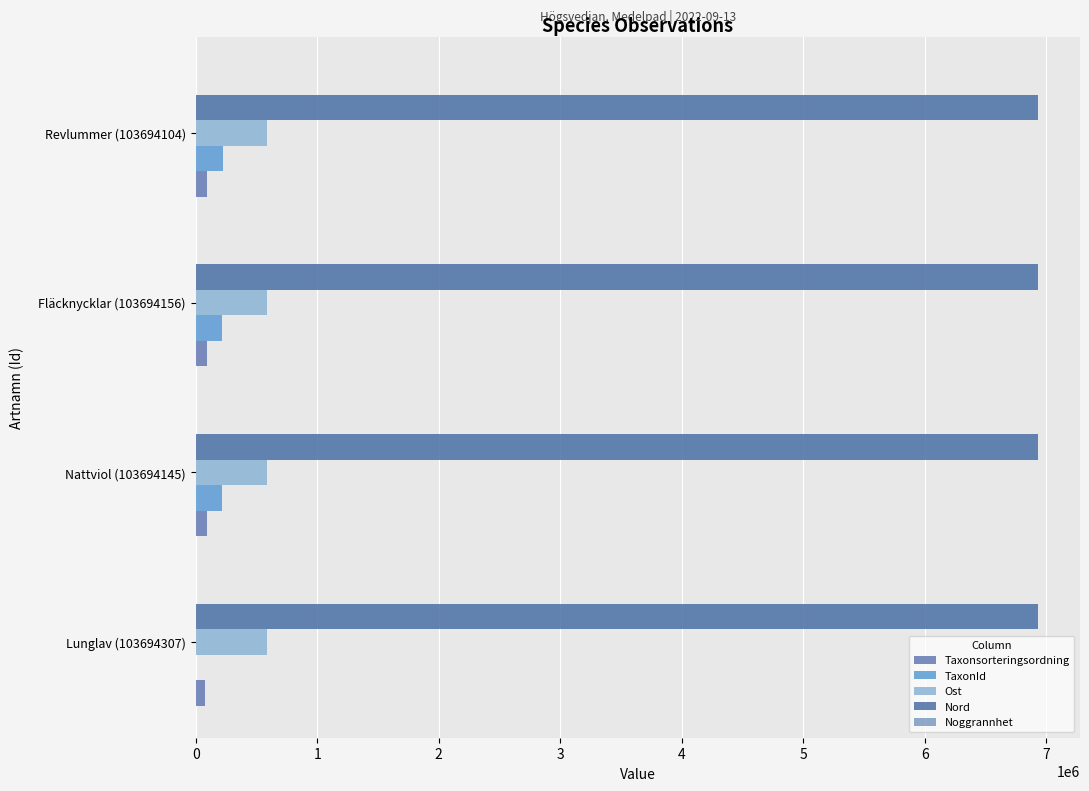

At which label does Nord first exceed 6932094?

Fläcknycklar (103694156)